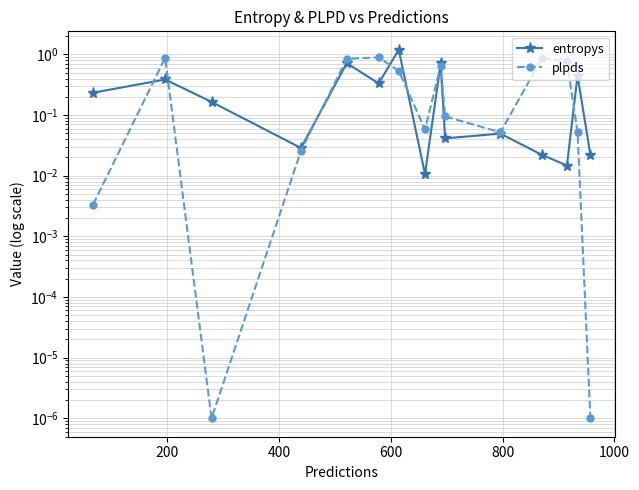

Reading left to right, list all the values displayed in this chart.

entropys: 0.2	0.4	0.2	0.0	0.7	0.3	1.2	0.0	0.7	0.0	0.0	0.0	0.0	0.4	0.0
plpds: 0.0	0.9	0.0	0.0	0.8	0.9	0.5	0.1	0.6	0.1	0.1	0.9	0.8	0.1	0.0